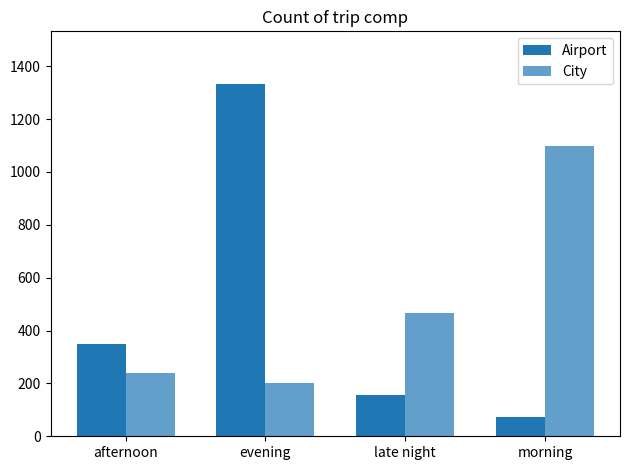

Is the value of Airport at evening greater than the value of City at evening?

Yes